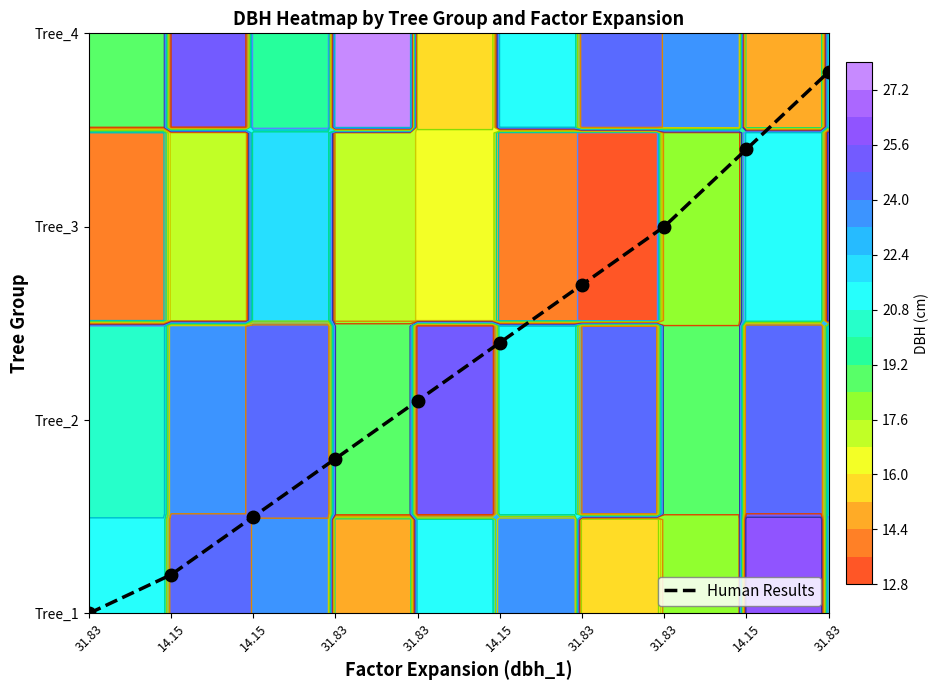

Where does the data first go above 1?

31.83